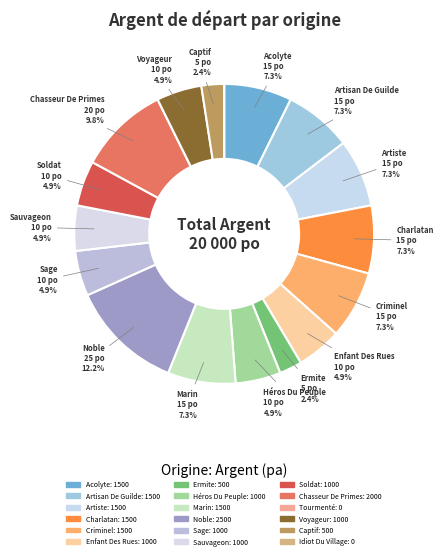

To the nearest percent, what is the difference between the Sauvageon and Idiot Du Village slice percentages?

5%